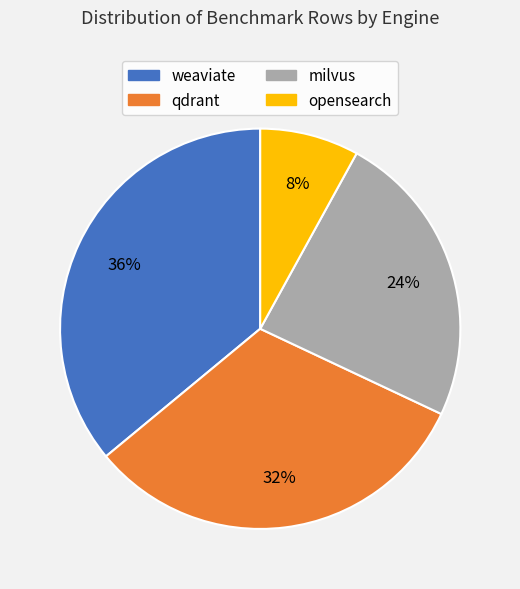

Is it true that opensearch is 1% of the pie?

False